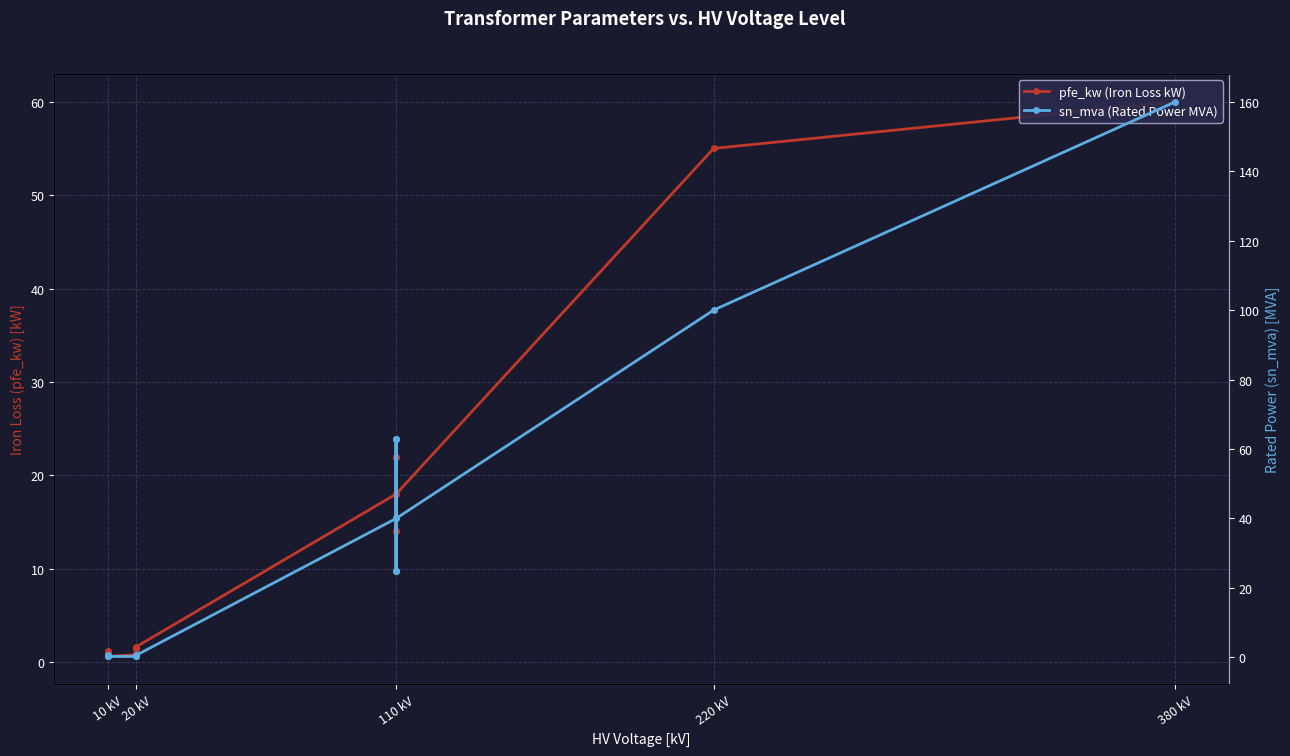

Rank the series by their maximum value, from lowest to highest.

pfe_kw (Iron Loss kW), sn_mva (Rated Power MVA)